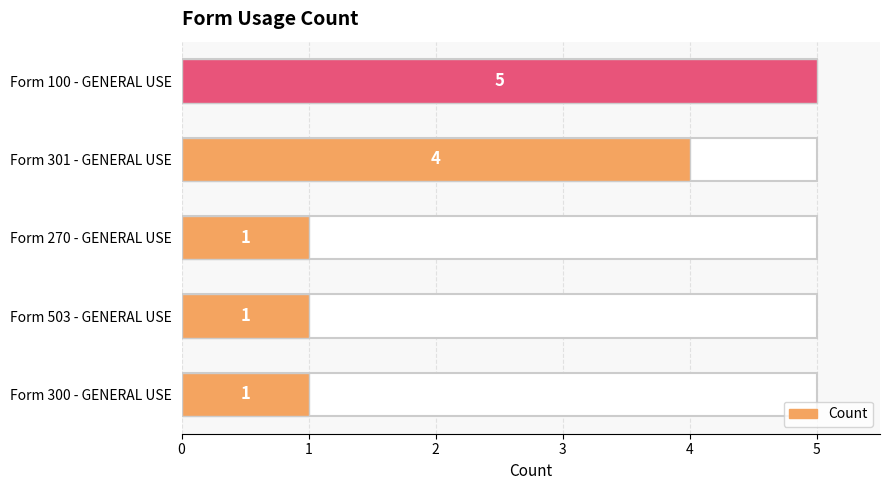

Rank the categories by value from lowest to highest.

Form 270 - GENERAL USE, Form 503 - GENERAL USE, Form 300 - GENERAL USE, Form 301 - GENERAL USE, Form 100 - GENERAL USE